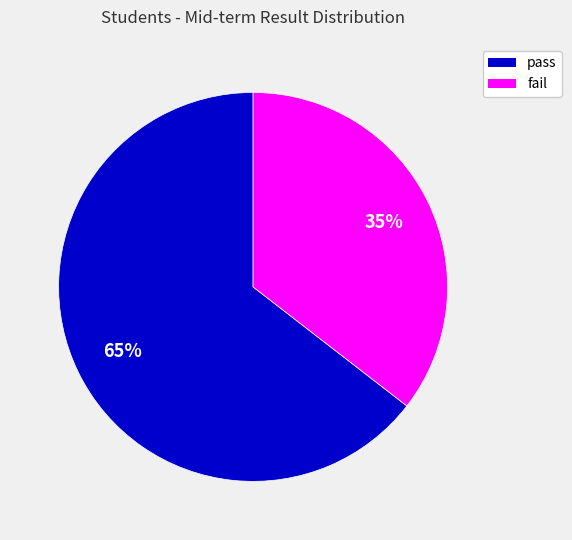

To the nearest percent, what is the average slice percentage?

50%